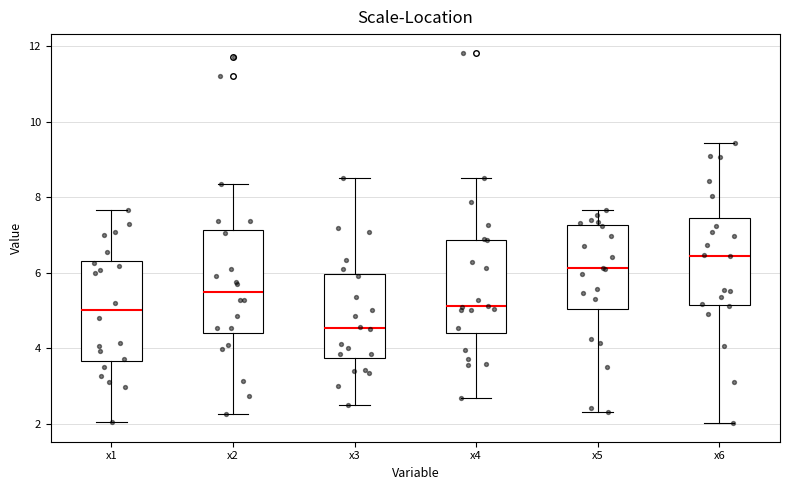

Which box's median line is the lowest?

x3